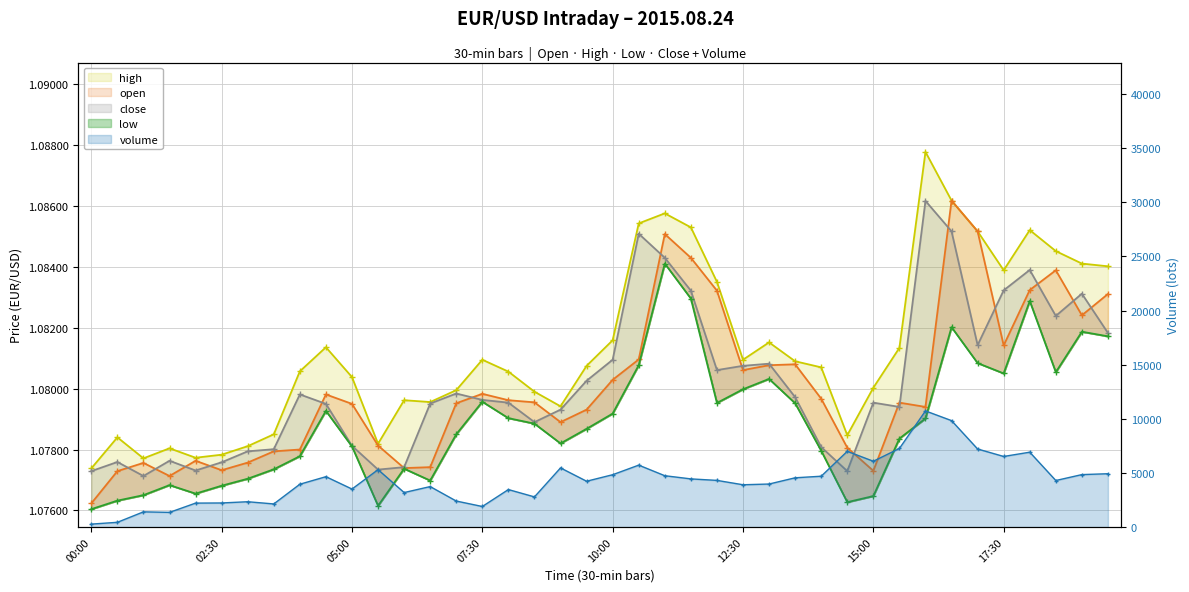

Reading right to left, what are all the values shown in this chart?

volume: 19:30=4924.0	19:00=4843.0	18:30=4297.0	18:00=6913.0	17:30=6519.0	17:00=7209.0	16:30=9830.0	16:00=10726.0	15:30=7258.0	15:00=6077.0	14:30=6993.0	14:00=4694.0	13:30=4548.0	13:00=3972.0	12:30=3905.0	12:00=4308.0	11:30=4447.0	11:00=4740.0	10:30=5718.0	10:00=4833.0	09:30=4231.0	09:00=5461.0	08:30=2784.0	08:00=3461.0	07:30=1897.0	07:00=2401.0	06:30=3737.0	06:00=3184.0	05:30=5300.0	05:00=3509.0	04:30=4651.0	04:00=3954.0	03:30=2133.0	03:00=2337.0	02:30=2223.0	02:00=2210.0	01:30=1353.0	01:00=1402.0	00:30=436.0	00:00=270.0
open: 19:30=1.1	19:00=1.1	18:30=1.1	18:00=1.1	17:30=1.1	17:00=1.1	16:30=1.1	16:00=1.1	15:30=1.1	15:00=1.1	14:30=1.1	14:00=1.1	13:30=1.1	13:00=1.1	12:30=1.1	12:00=1.1	11:30=1.1	11:00=1.1	10:30=1.1	10:00=1.1	09:30=1.1	09:00=1.1	08:30=1.1	08:00=1.1	07:30=1.1	07:00=1.1	06:30=1.1	06:00=1.1	05:30=1.1	05:00=1.1	04:30=1.1	04:00=1.1	03:30=1.1	03:00=1.1	02:30=1.1	02:00=1.1	01:30=1.1	01:00=1.1	00:30=1.1	00:00=1.1
high: 19:30=1.1	19:00=1.1	18:30=1.1	18:00=1.1	17:30=1.1	17:00=1.1	16:30=1.1	16:00=1.1	15:30=1.1	15:00=1.1	14:30=1.1	14:00=1.1	13:30=1.1	13:00=1.1	12:30=1.1	12:00=1.1	11:30=1.1	11:00=1.1	10:30=1.1	10:00=1.1	09:30=1.1	09:00=1.1	08:30=1.1	08:00=1.1	07:30=1.1	07:00=1.1	06:30=1.1	06:00=1.1	05:30=1.1	05:00=1.1	04:30=1.1	04:00=1.1	03:30=1.1	03:00=1.1	02:30=1.1	02:00=1.1	01:30=1.1	01:00=1.1	00:30=1.1	00:00=1.1
low: 19:30=1.1	19:00=1.1	18:30=1.1	18:00=1.1	17:30=1.1	17:00=1.1	16:30=1.1	16:00=1.1	15:30=1.1	15:00=1.1	14:30=1.1	14:00=1.1	13:30=1.1	13:00=1.1	12:30=1.1	12:00=1.1	11:30=1.1	11:00=1.1	10:30=1.1	10:00=1.1	09:30=1.1	09:00=1.1	08:30=1.1	08:00=1.1	07:30=1.1	07:00=1.1	06:30=1.1	06:00=1.1	05:30=1.1	05:00=1.1	04:30=1.1	04:00=1.1	03:30=1.1	03:00=1.1	02:30=1.1	02:00=1.1	01:30=1.1	01:00=1.1	00:30=1.1	00:00=1.1
close: 19:30=1.1	19:00=1.1	18:30=1.1	18:00=1.1	17:30=1.1	17:00=1.1	16:30=1.1	16:00=1.1	15:30=1.1	15:00=1.1	14:30=1.1	14:00=1.1	13:30=1.1	13:00=1.1	12:30=1.1	12:00=1.1	11:30=1.1	11:00=1.1	10:30=1.1	10:00=1.1	09:30=1.1	09:00=1.1	08:30=1.1	08:00=1.1	07:30=1.1	07:00=1.1	06:30=1.1	06:00=1.1	05:30=1.1	05:00=1.1	04:30=1.1	04:00=1.1	03:30=1.1	03:00=1.1	02:30=1.1	02:00=1.1	01:30=1.1	01:00=1.1	00:30=1.1	00:00=1.1